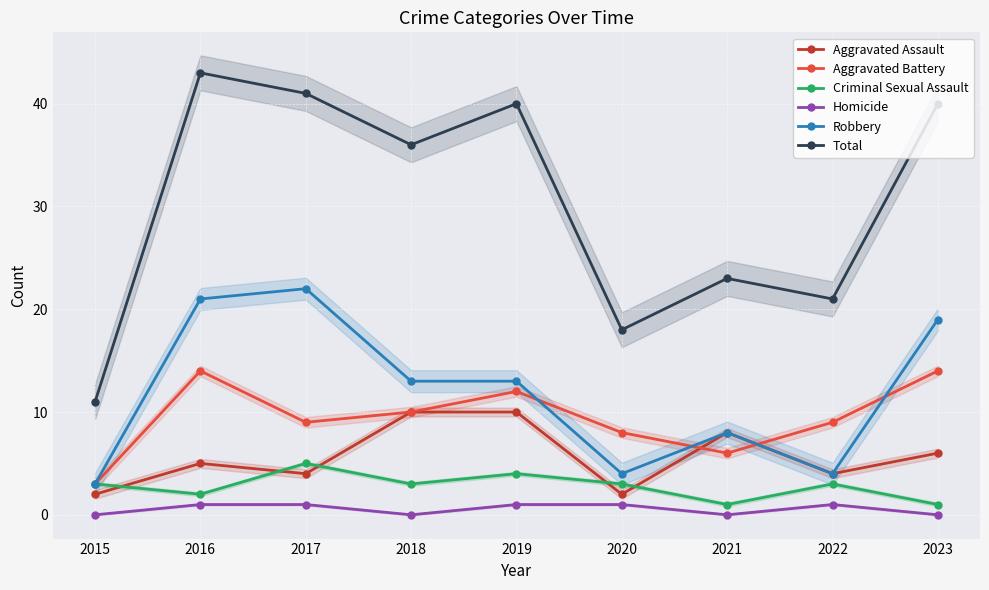

Which has a higher value, 2018 or 2020?

2018